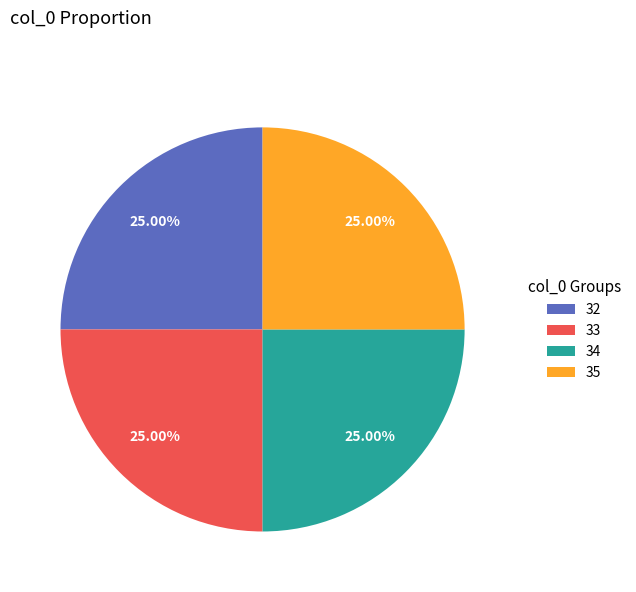

Does 32 represent more than half of the total?

No